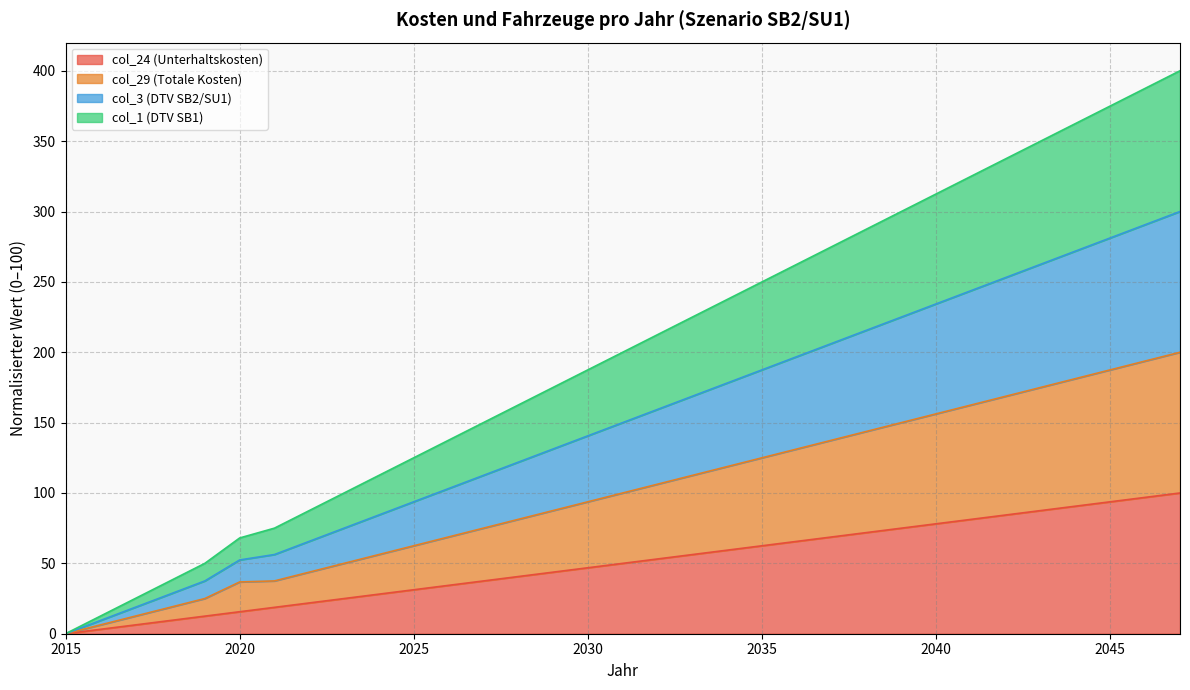

Rank the series at 2043 from lowest to highest value.

col_24, col_29, col_3, col_1